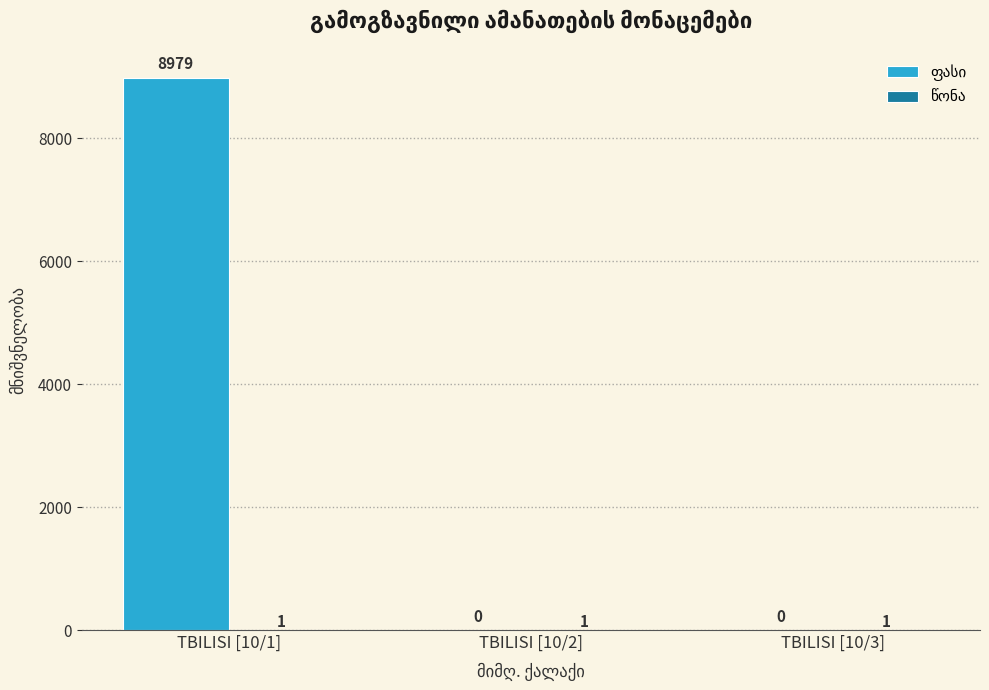

At which category is the sum across all series the highest?

TBILISI [10/1]